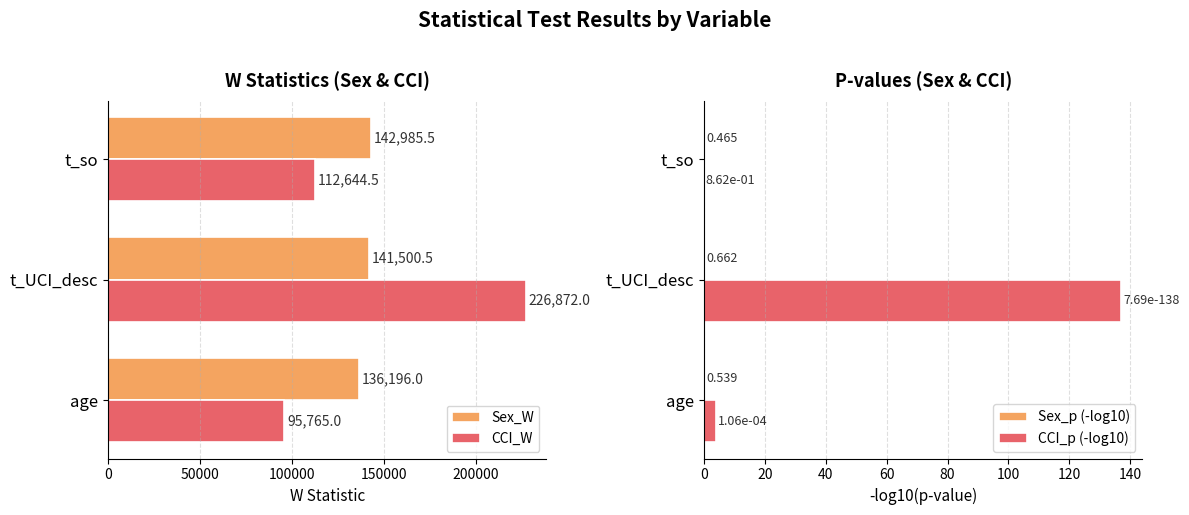

What is the sum of all CCI_W values?

435281.5